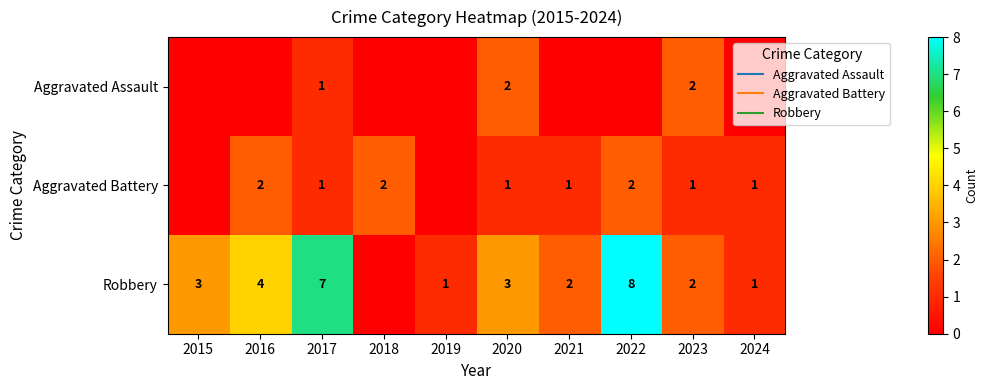

Rank the series by their average value, from highest to lowest.

Robbery, Aggravated Battery, Aggravated Assault